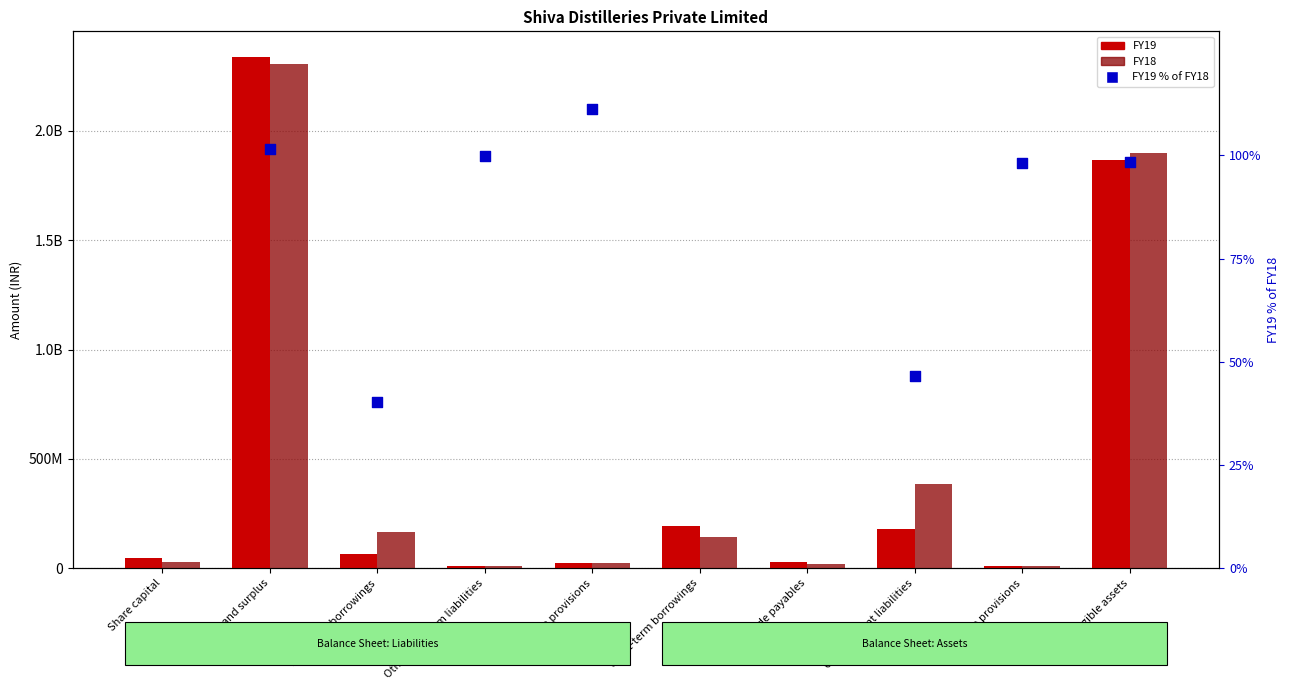

At which category is the sum across all series the highest?

Reserves and surplus